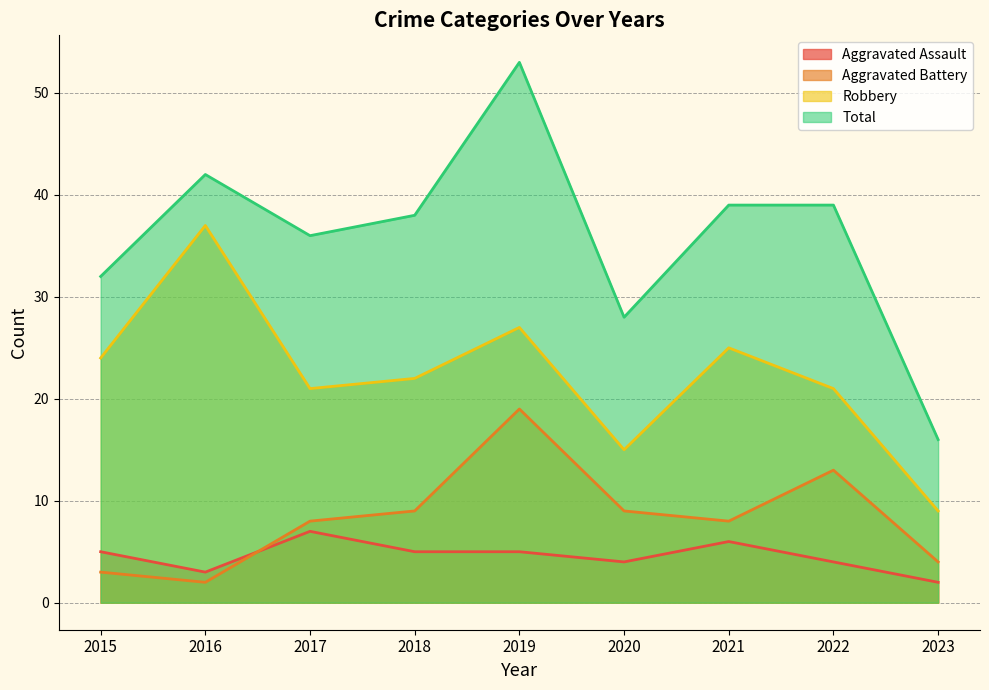

At which category is the sum across all series the highest?

2019